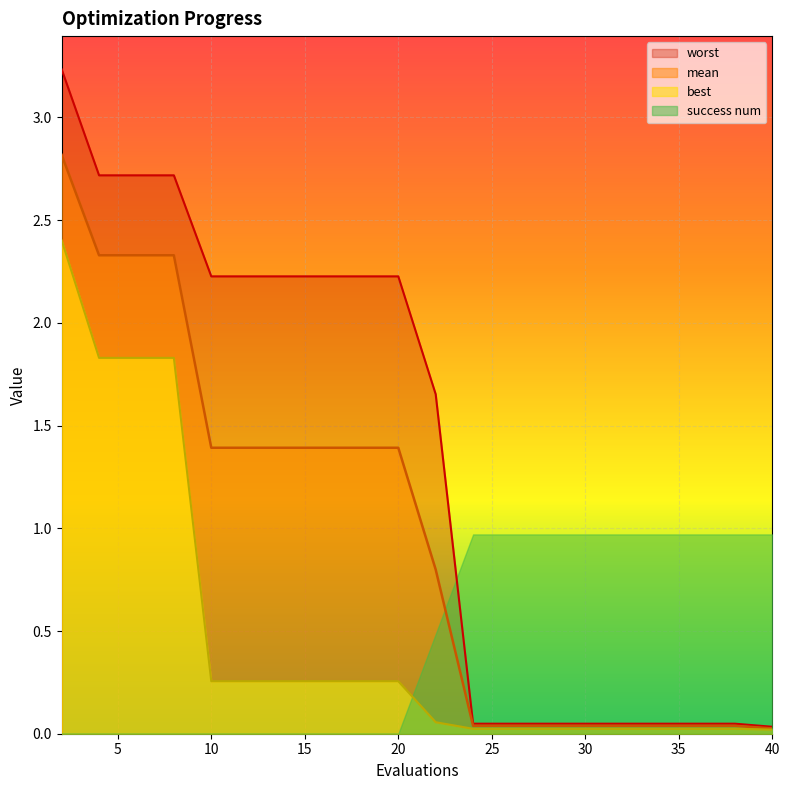

At which label does mean first exceed 1?

2